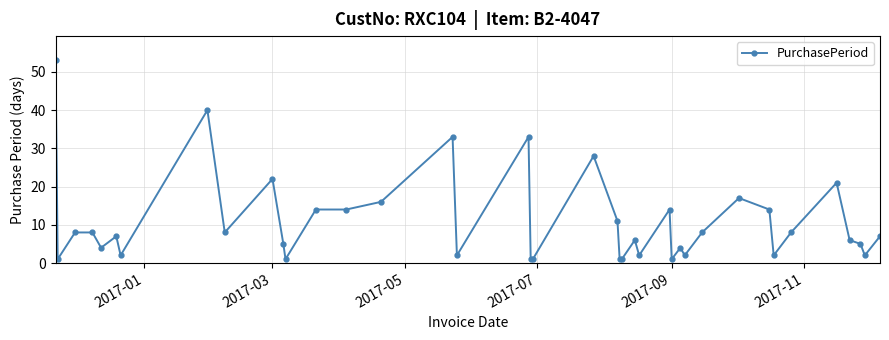

What is the greatest value displayed?

53